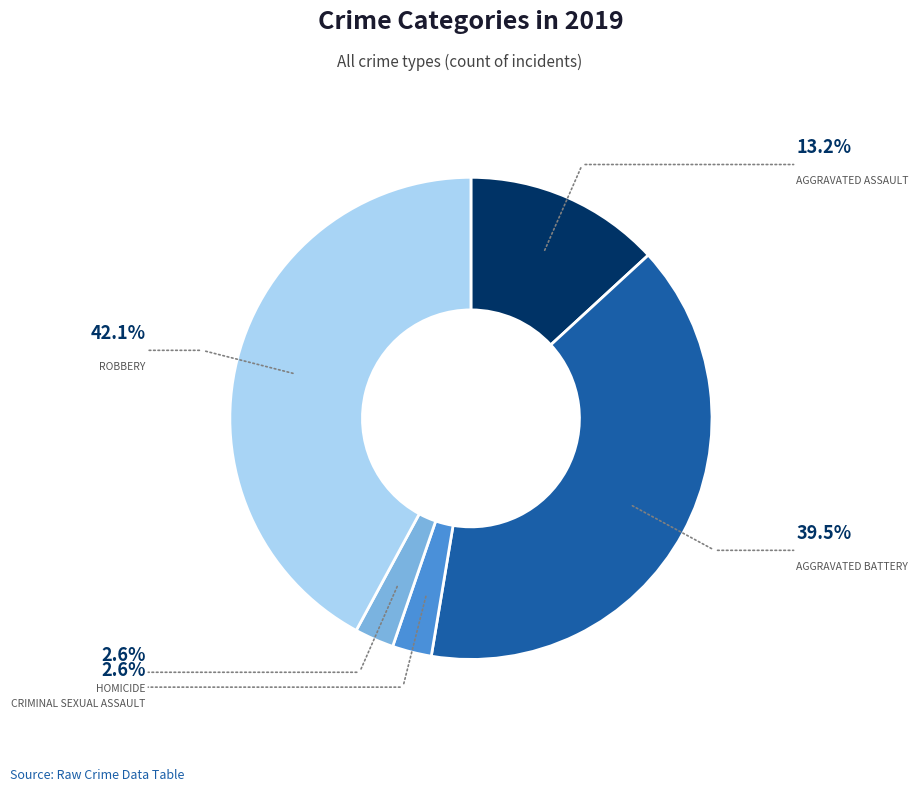

Is there a majority slice in this chart?

No